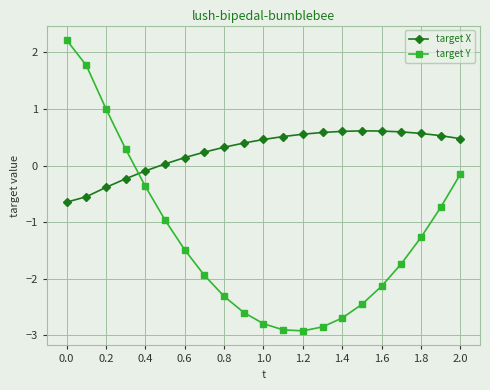

What is the greatest value displayed?

2.2